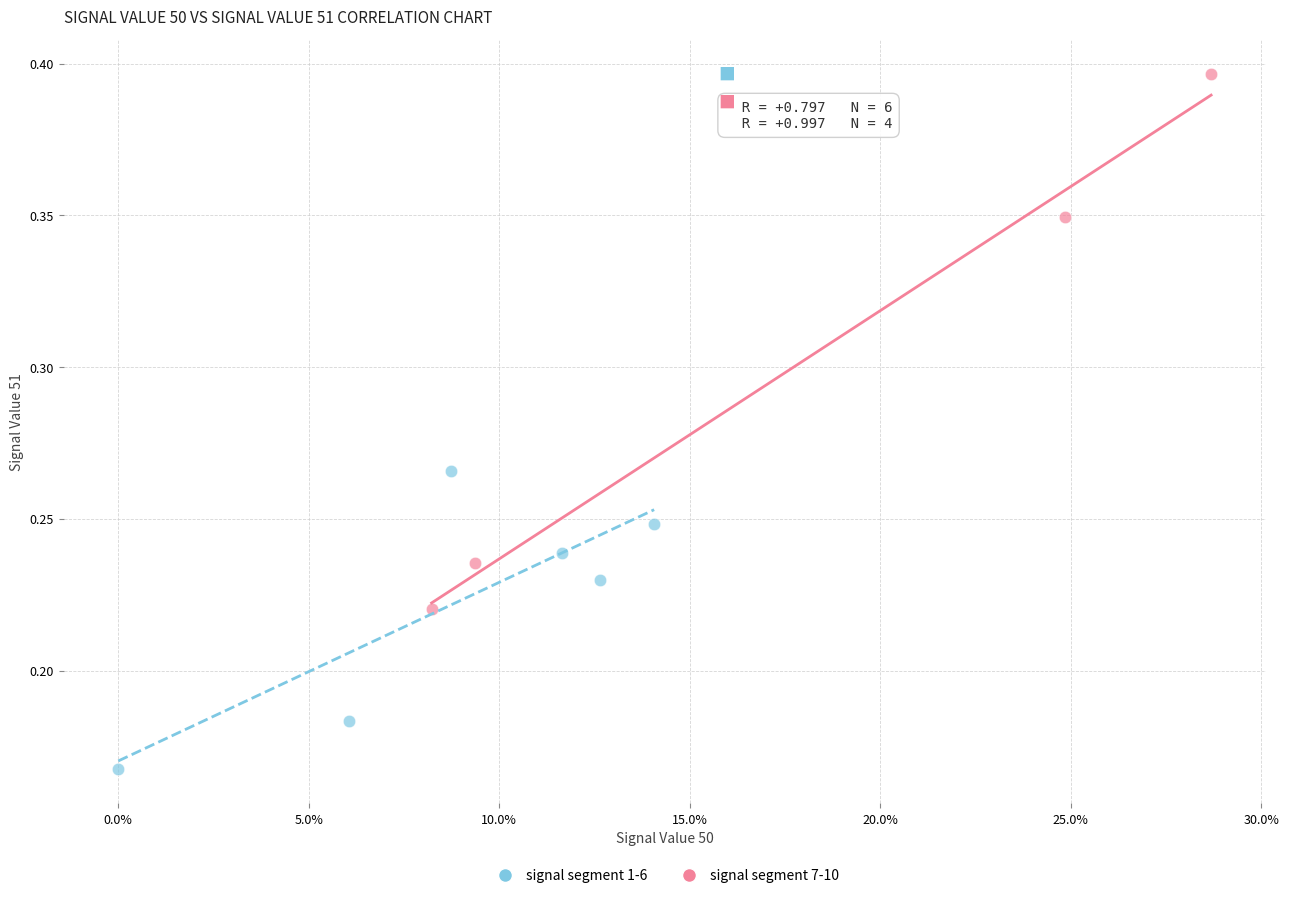

Which series has the widest spread of Y values?

signal segment 7-10